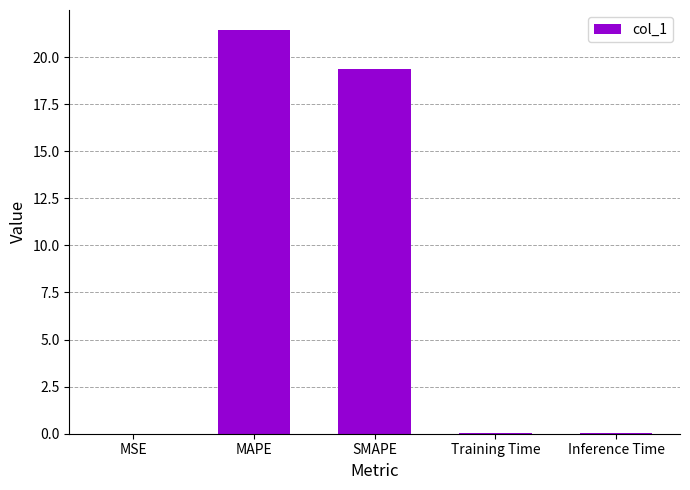

What is the maximum value shown in the chart?

21.4